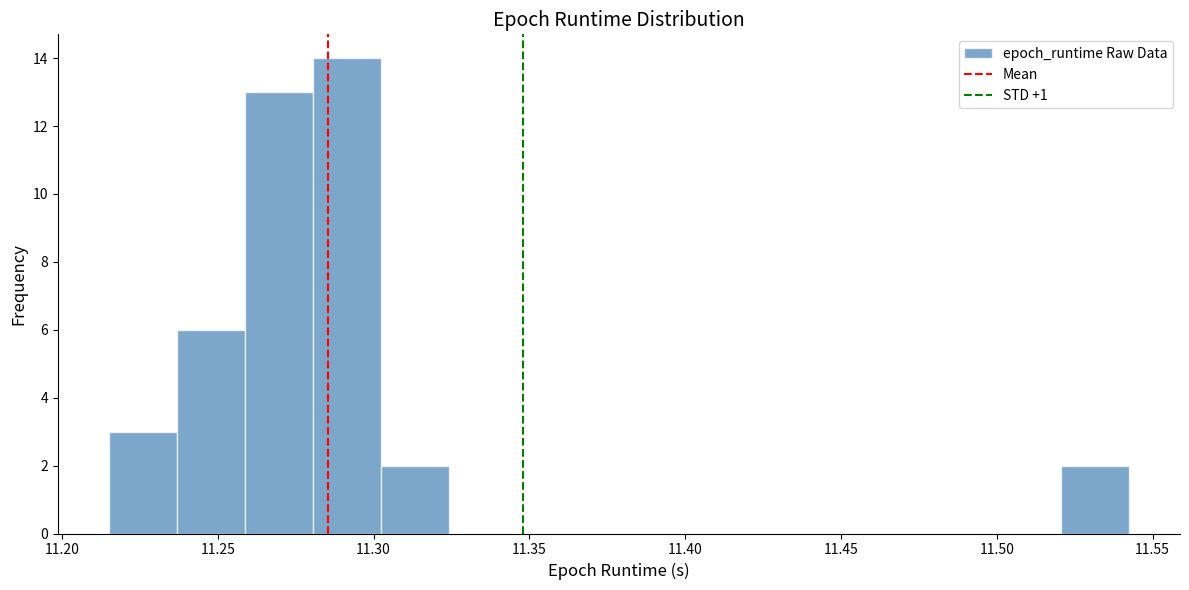

Over which range of the x-axis is the bar tallest?

11.280 to 11.300